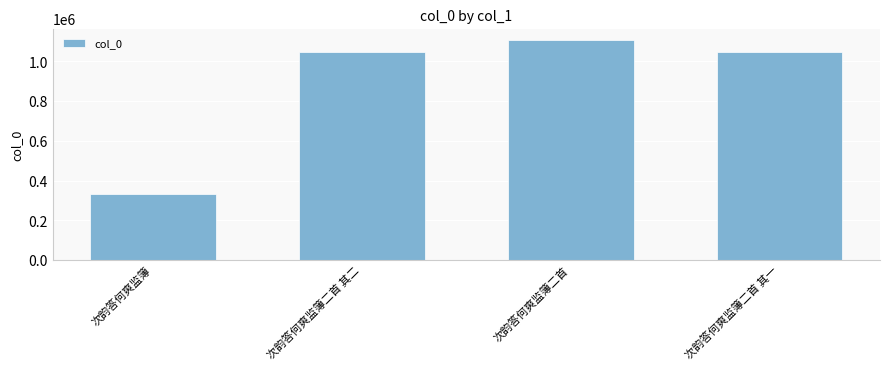

Are the bars horizontal?

No